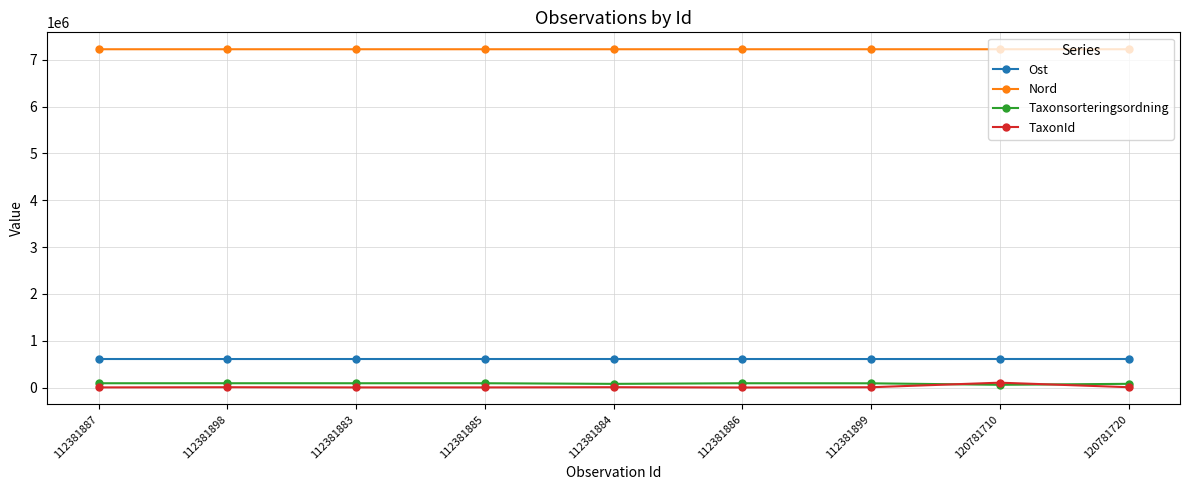

True or false: Ost and TaxonId intersect in this chart.

False